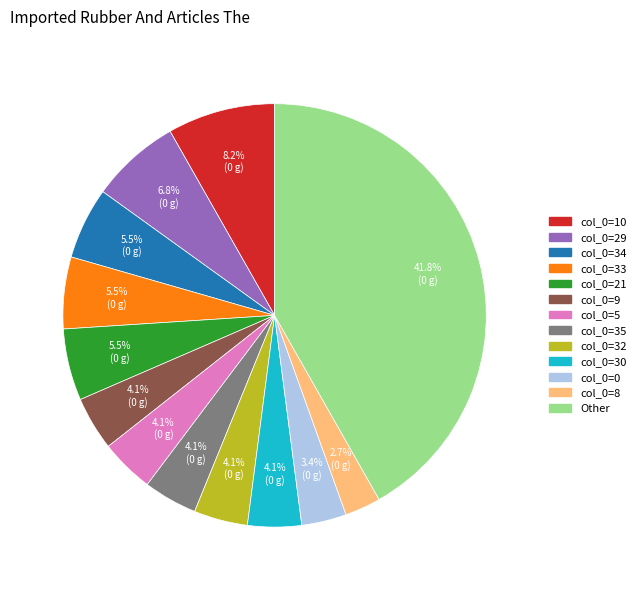

To the nearest percent, what is the average slice percentage?

8%